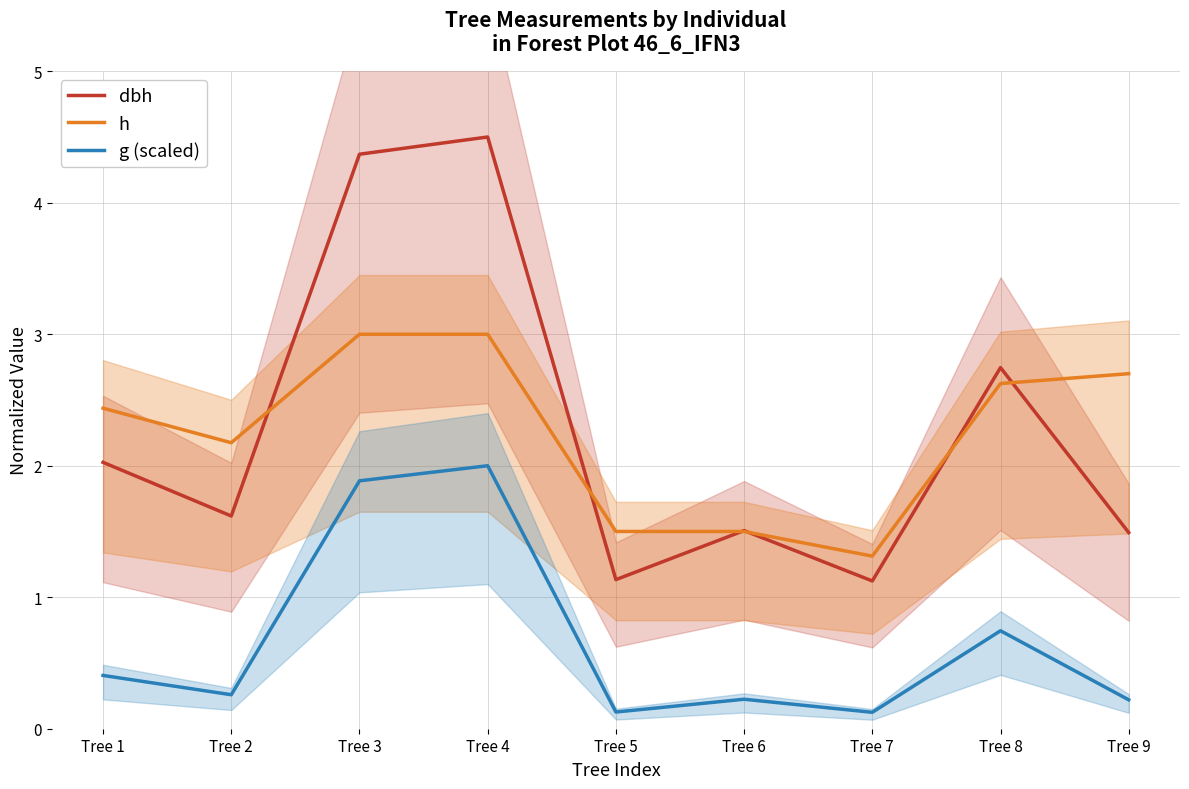

True or false: g (scaled) and dbh cross at least once.

False